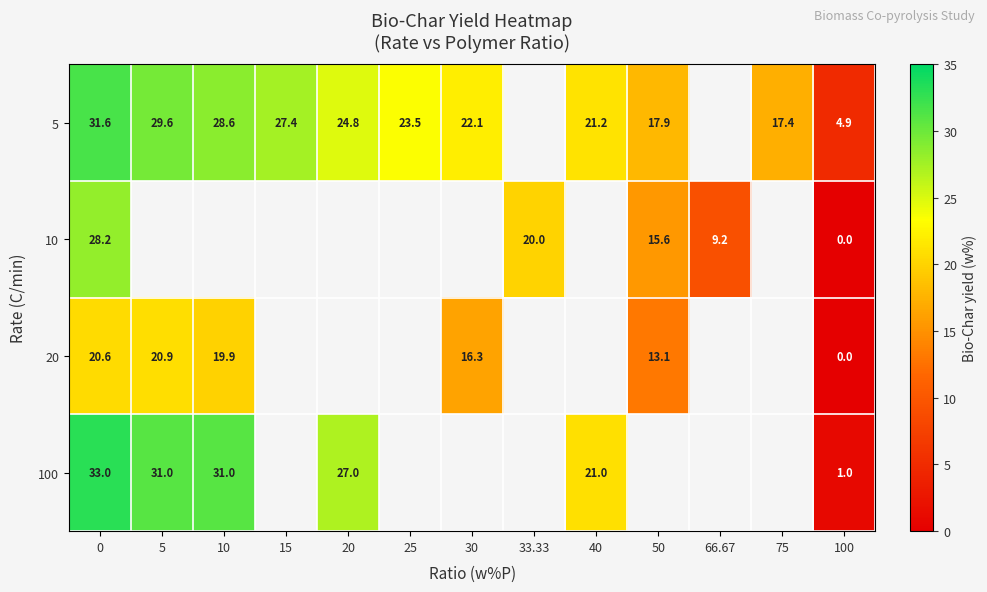

What is the lowest value of the row_0 series?

4.9